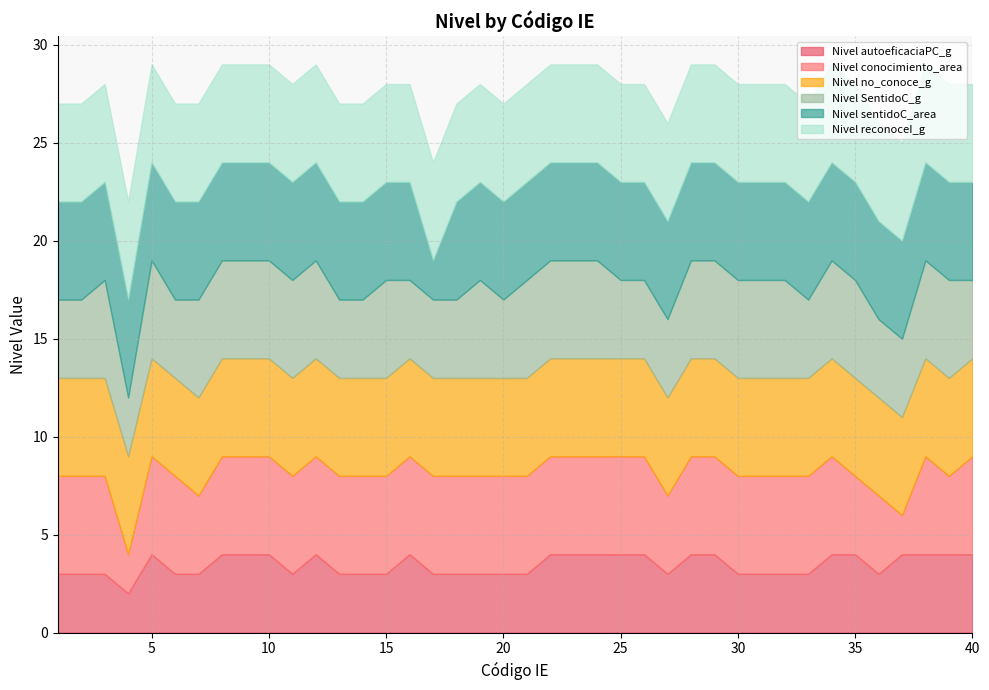

Reading right to left, what are all the values shown in this chart?

Nivel autoeficaciaPC_g: 4	4	4	4	3	4	4	3	3	3	3	4	4	3	4	4	4	4	4	3	3	3	3	3	4	3	3	3	4	3	4	4	4	3	3	4	2	3	3	3
Nivel conocimiento_area: 5	4	5	2	4	4	5	5	5	5	5	5	5	4	5	5	5	5	5	5	5	5	5	5	5	5	5	5	5	5	5	5	5	4	5	5	2	5	5	5
Nivel no_conoce_g: 5	5	5	5	5	5	5	5	5	5	5	5	5	5	5	5	5	5	5	5	5	5	5	5	5	5	5	5	5	5	5	5	5	5	5	5	5	5	5	5
Nivel SentidoC_g: 4	5	5	4	4	5	5	4	5	5	5	5	5	4	4	4	5	5	5	5	4	5	4	4	4	5	4	4	5	5	5	5	5	5	4	5	3	5	4	4
Nivel sentidoC_area: 5	5	5	5	5	5	5	5	5	5	5	5	5	5	5	5	5	5	5	5	5	5	5	2	5	5	5	5	5	5	5	5	5	5	5	5	5	5	5	5
Nivel reconoceI_g: 5	5	5	5	5	5	5	5	5	5	5	5	5	5	5	5	5	5	5	5	5	5	5	5	5	5	5	5	5	5	5	5	5	5	5	5	5	5	5	5